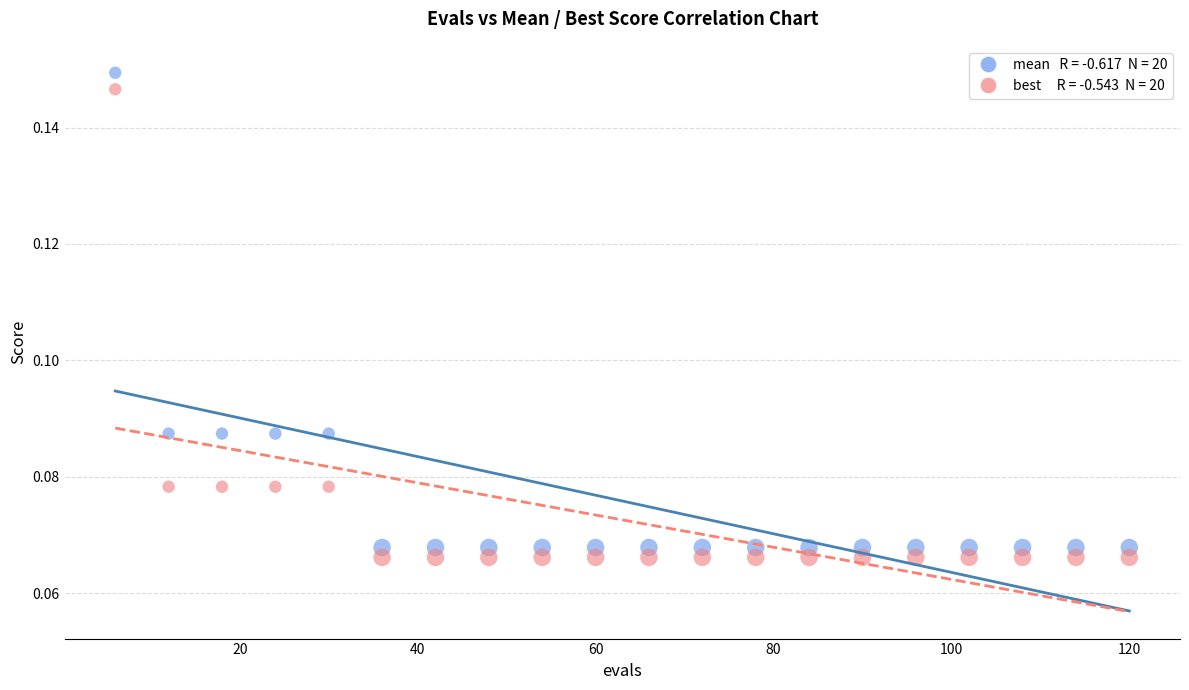

Across all data points, what is the range of X values (max minus min)?

114.0